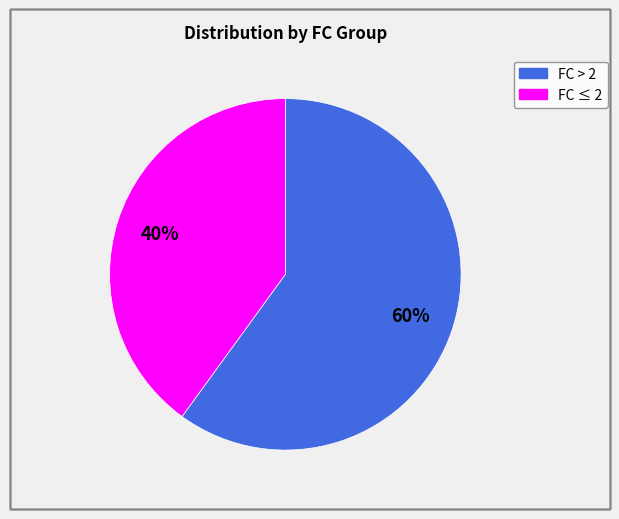

Is there a majority slice in this chart?

Yes